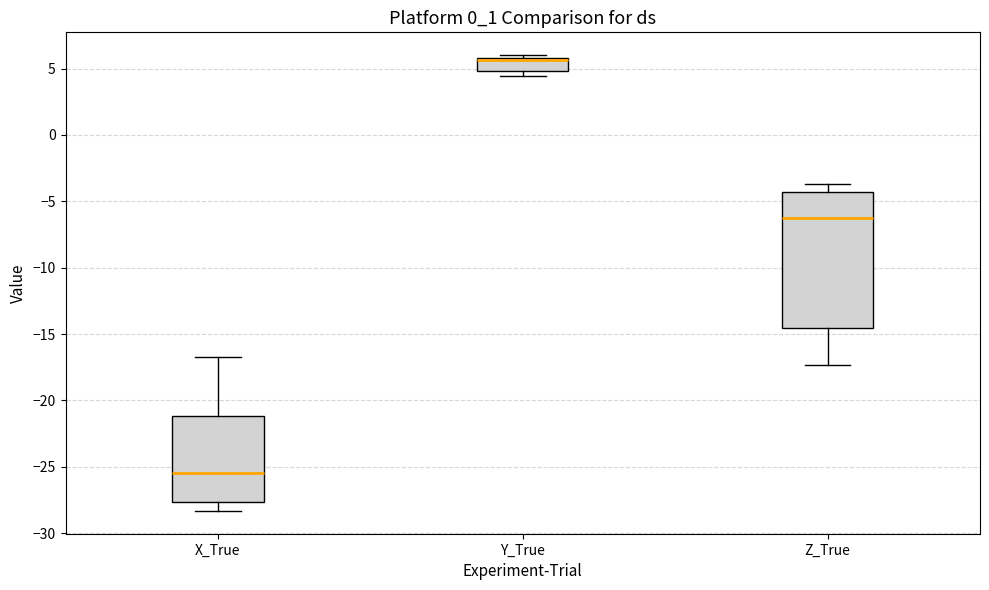

Reading left to right, read every box against the y-axis: the position of its median line, the range the box covers, and the ends of its whiskers. The values are not printed on the chart, so give them approximately, as read against the axis.

X_True: median -25.5, box -27.5 to -21.0, whiskers -28.5 to -16.5
Y_True: median 5.5 (drawn on the box's upper edge), box 5.0 to 6.0, whiskers 4.5 to 6.0 (just above the box's upper edge)
Z_True: median -6.5, box -14.5 to -4.5, whiskers -17.5 to -3.5